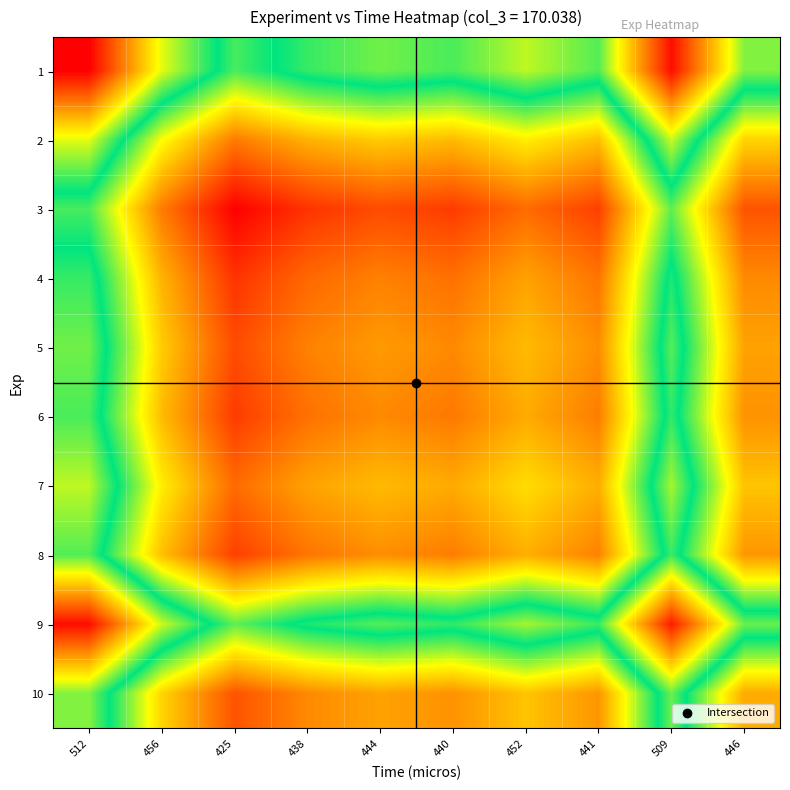

At which category is the sum across all series the highest?

512